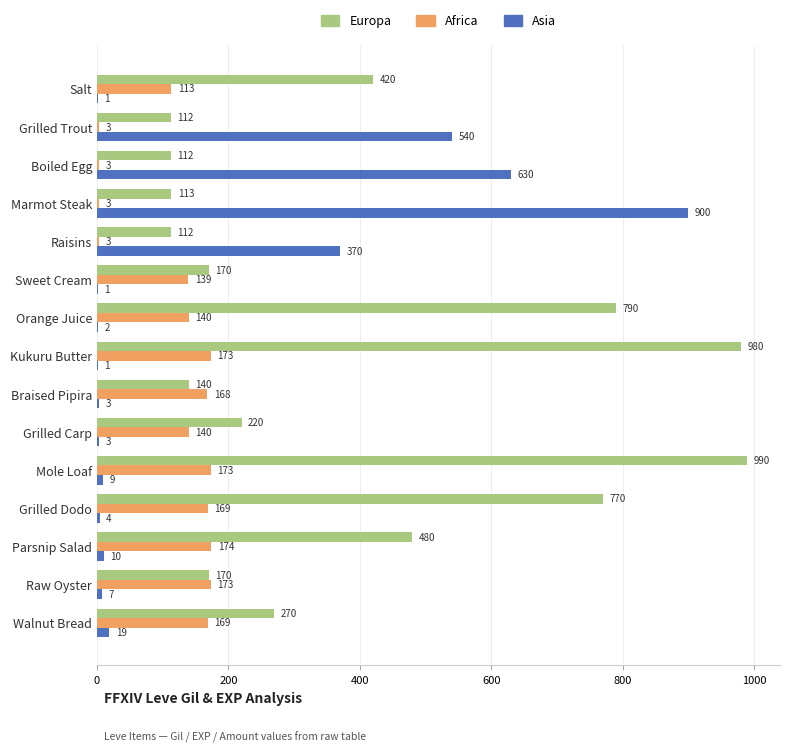

How many data points does each series have?

15